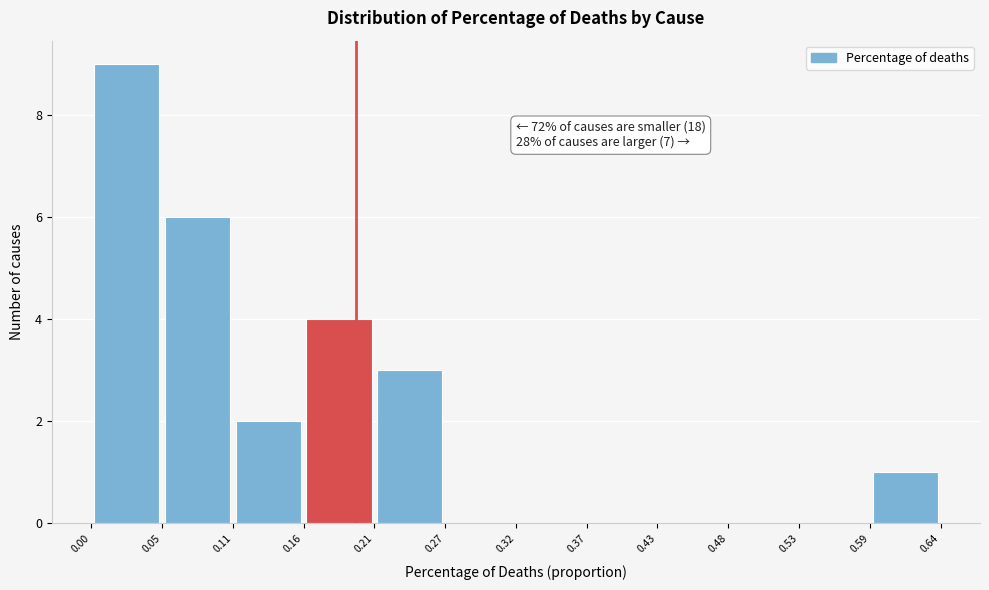

Which range on the x-axis has the tallest bar?

0.00 to 0.05